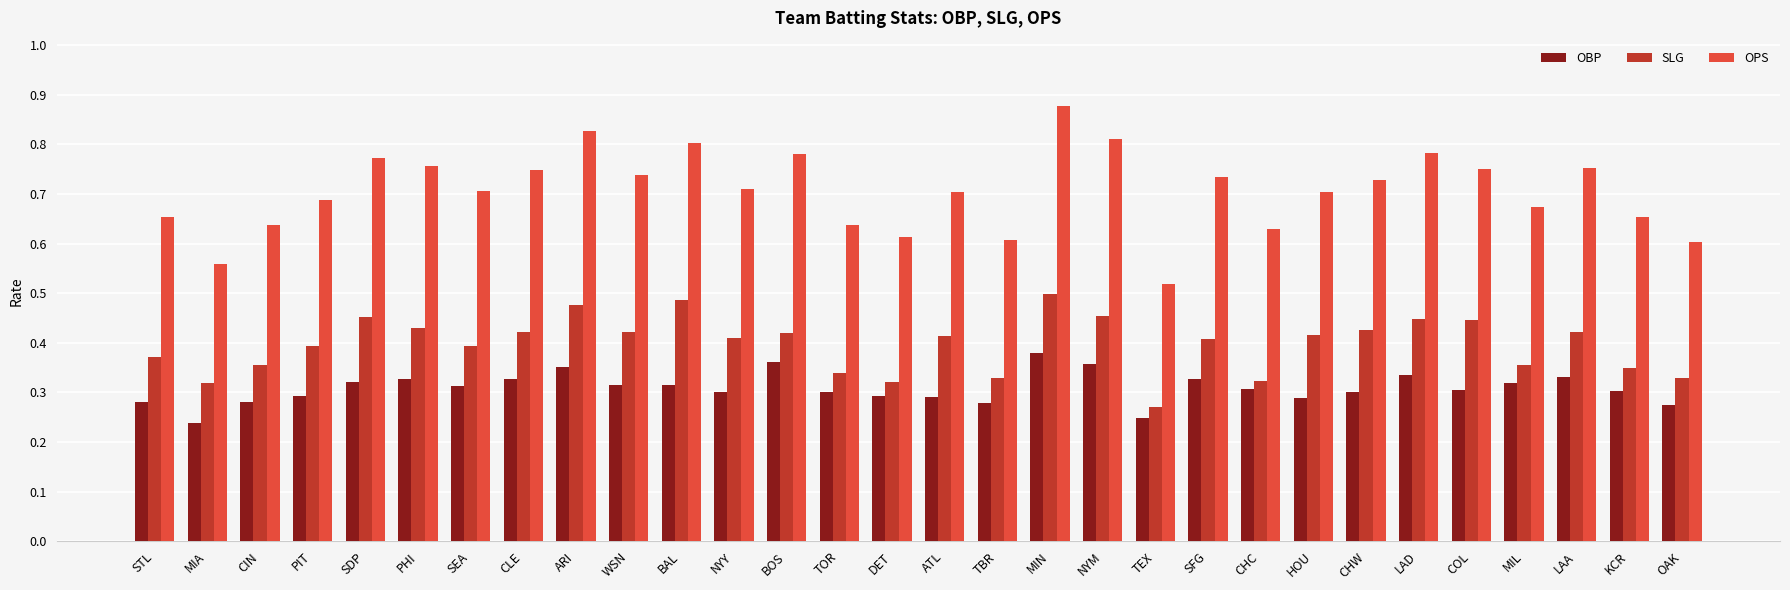

What is the label of the 28th bar from the right?

CIN